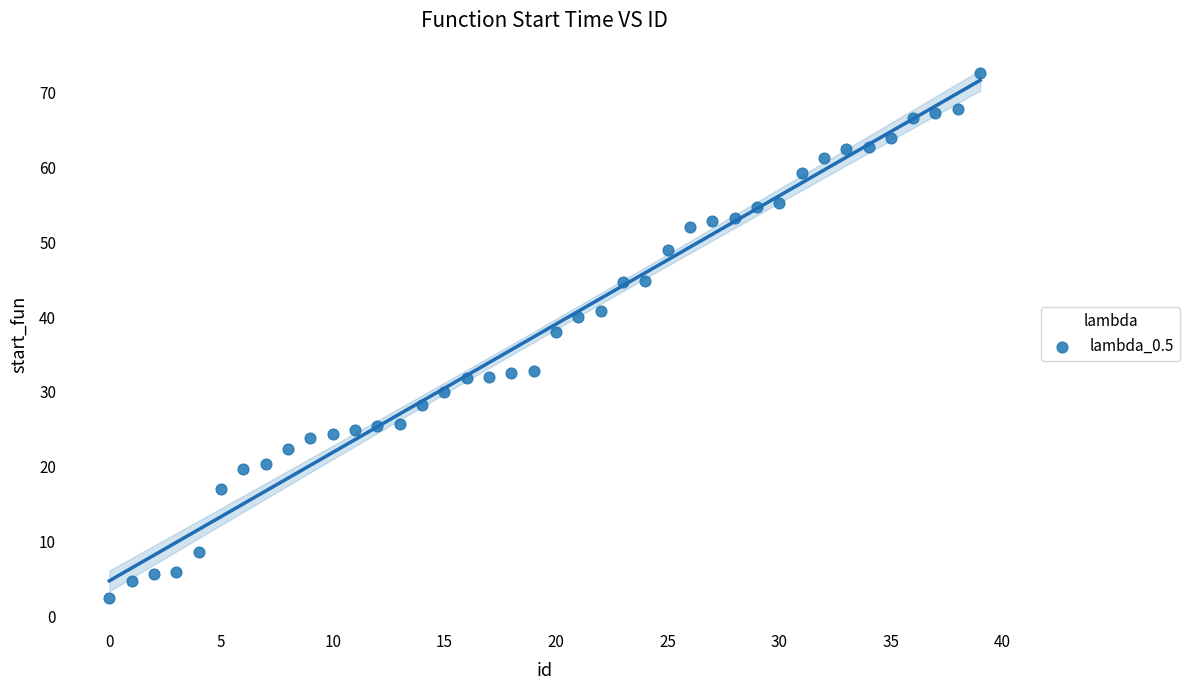

What is the range of Y values (max minus min)?

70.2